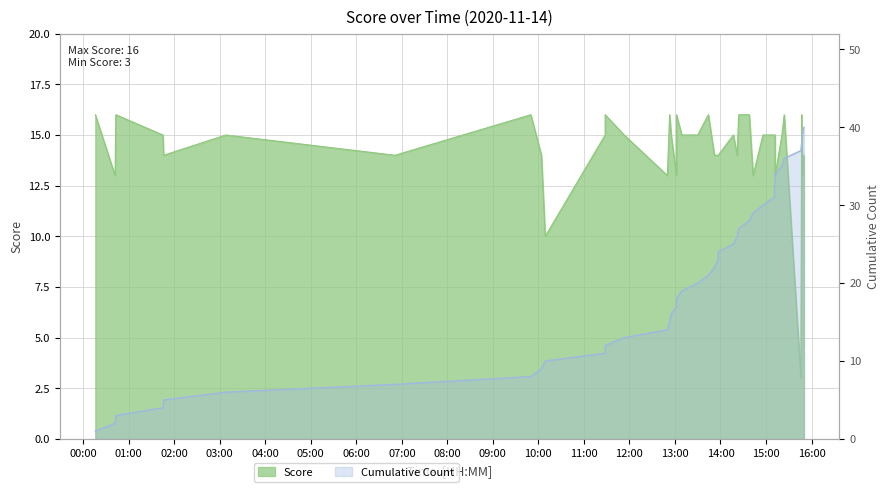

What is the greatest value displayed?

16